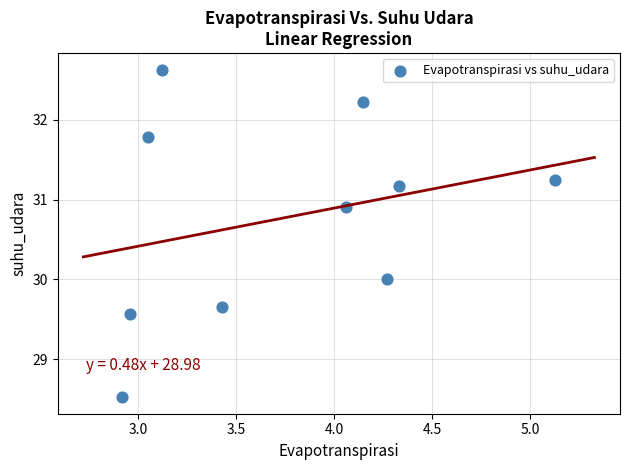

What is the range of Y values (max minus min)?

4.1